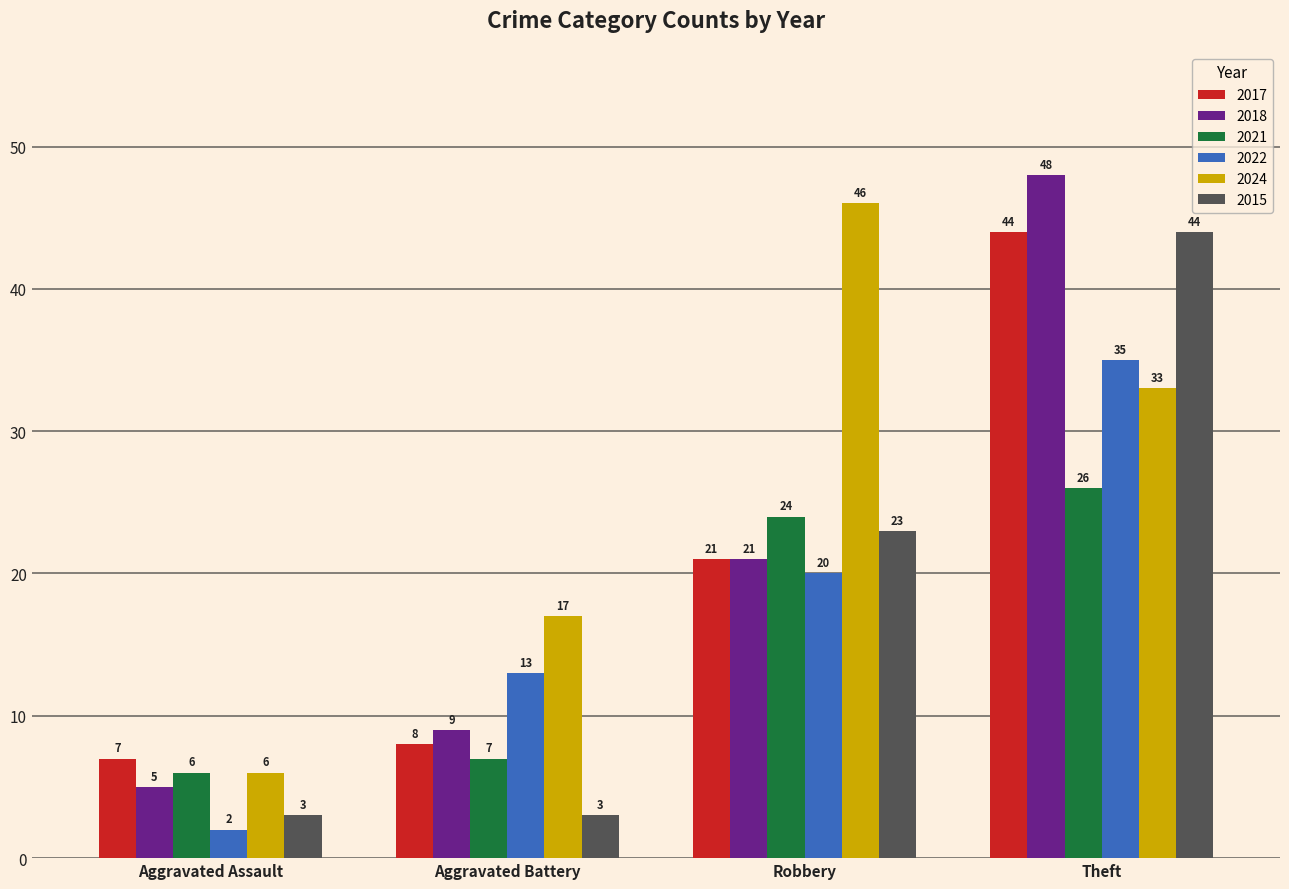

At which label is 2015 closest to 23?

Robbery